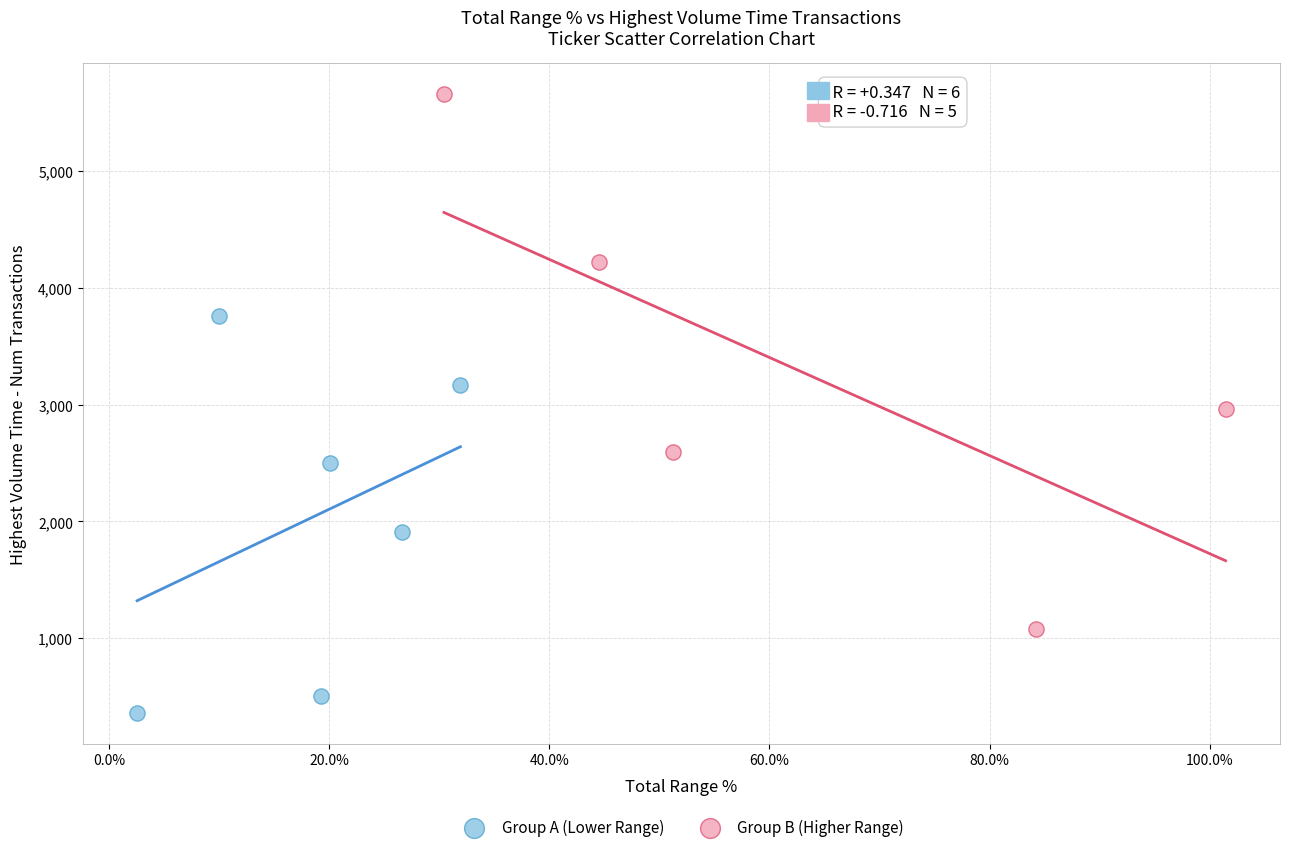

Which series contains the highest Y value?

Group B (Higher Range)